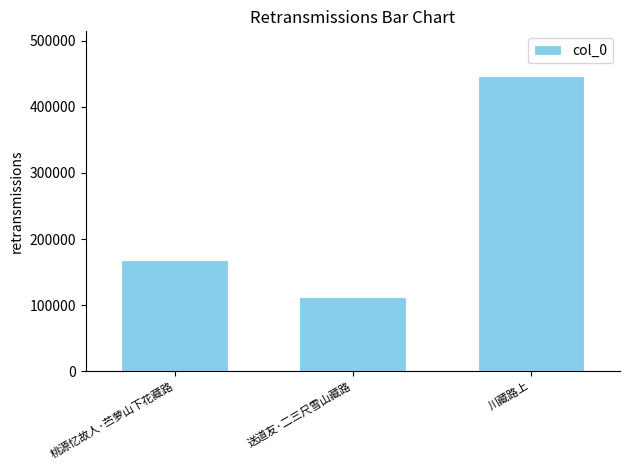

The value at 送道友·二三尺雪山藏路 is 181657. True or false?

False